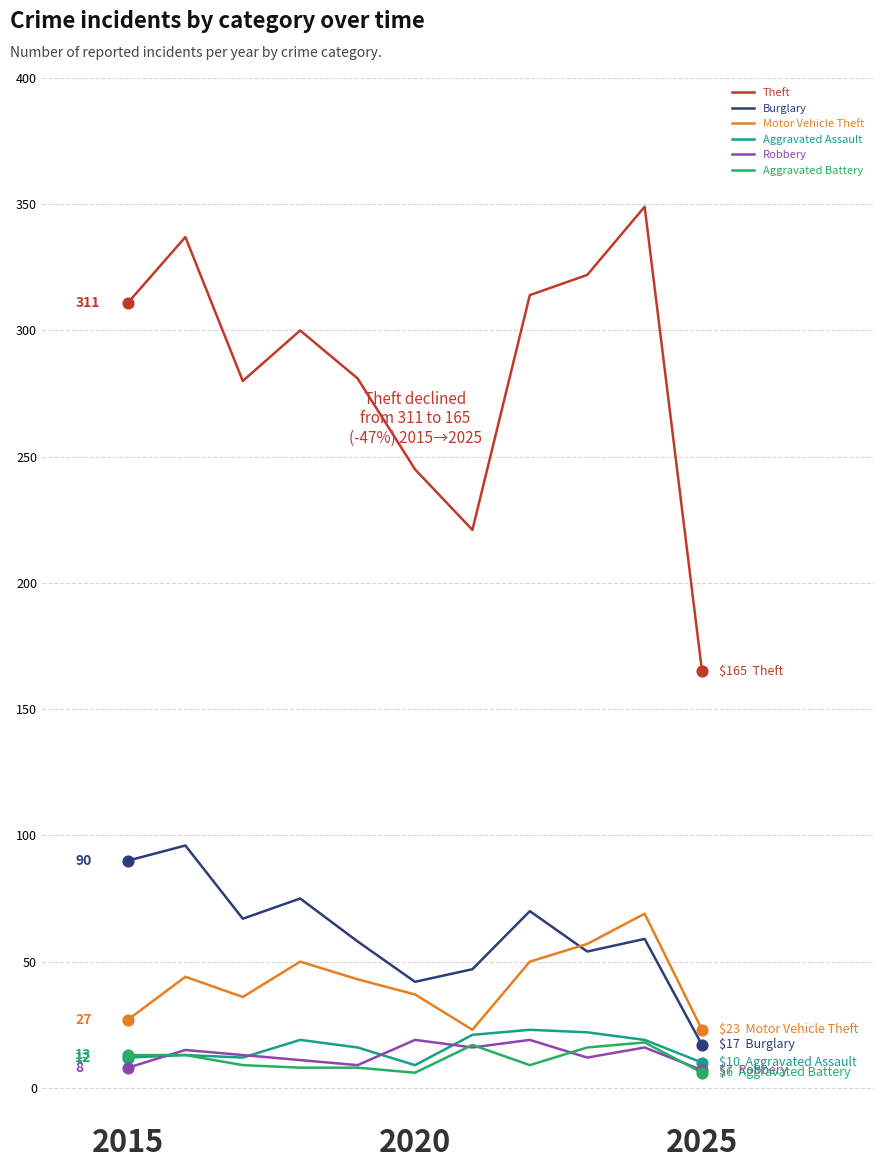

Which series has the largest total across all categories?

Theft